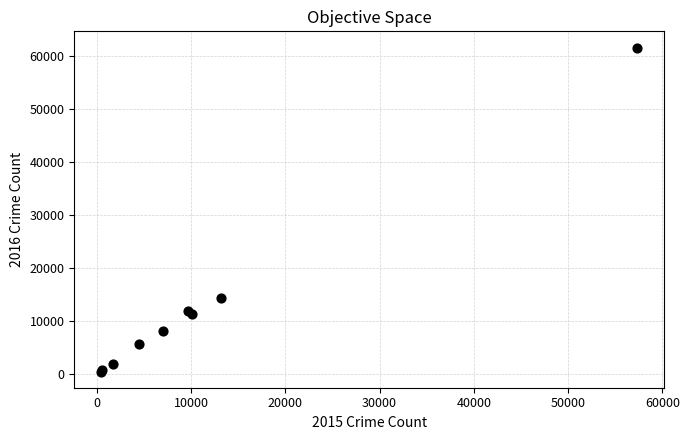

What Y value in the scatter plot is closest to 31069?

14289